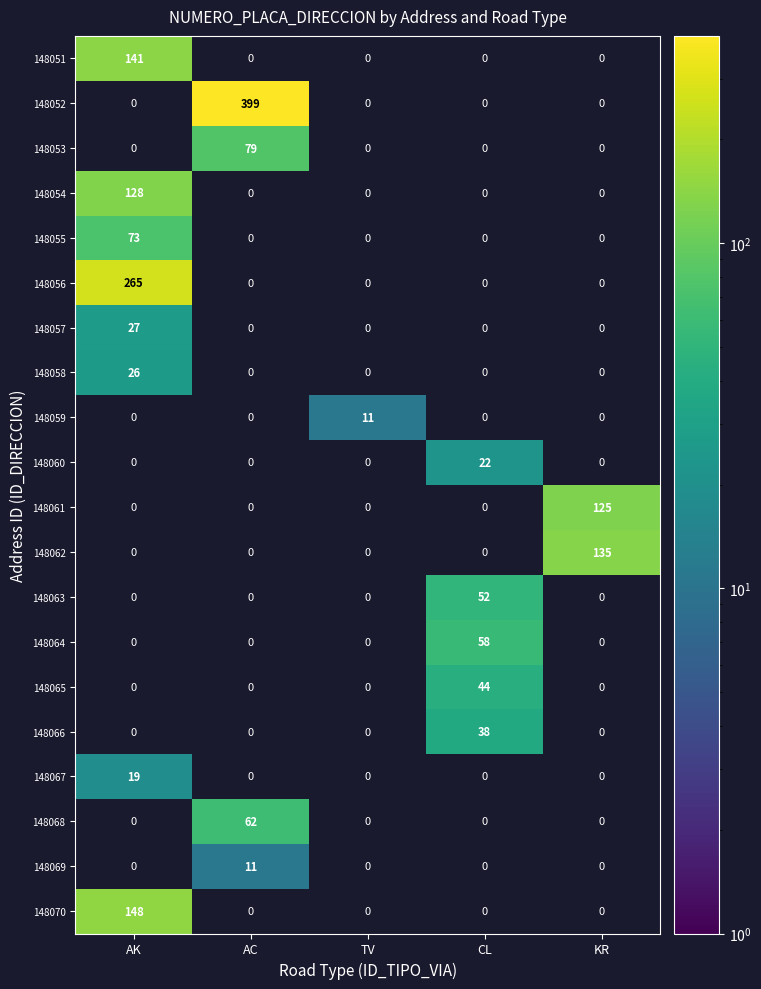

What is the greatest value displayed?

399